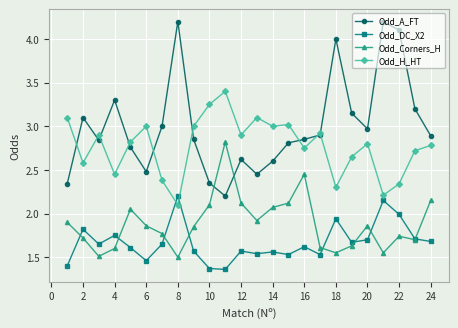

Which series has the largest total across all categories?

Odd_A_FT